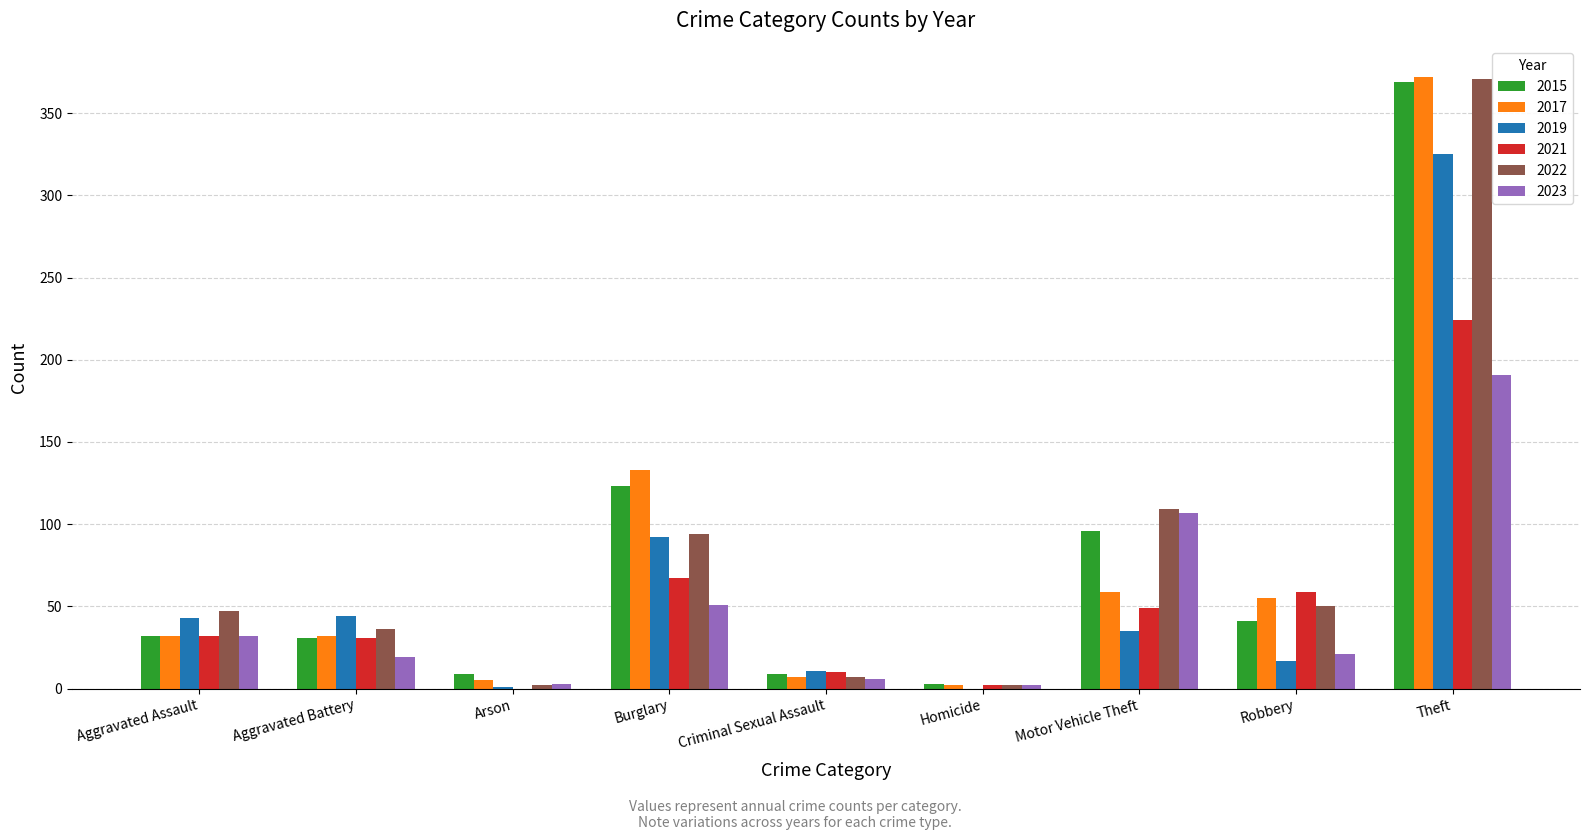

Which category has the highest value across all series?

Theft